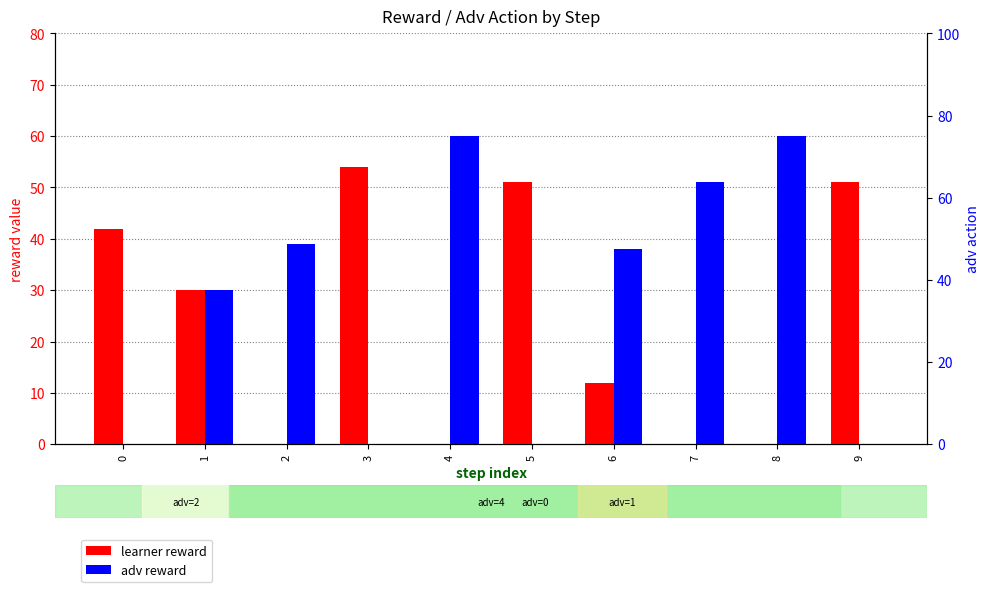

What is the difference between the highest and lowest values at 7?

51